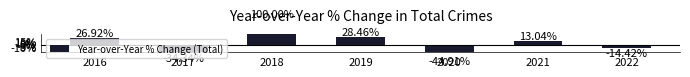

How many data points does each series have?

7